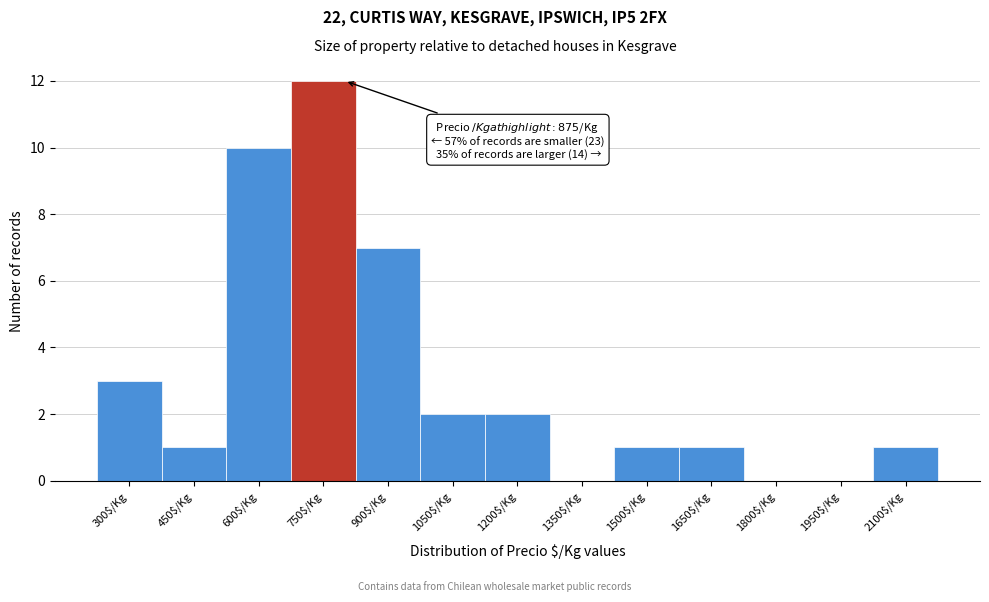

The value at 1500$/Kg is 1. True or false?

True